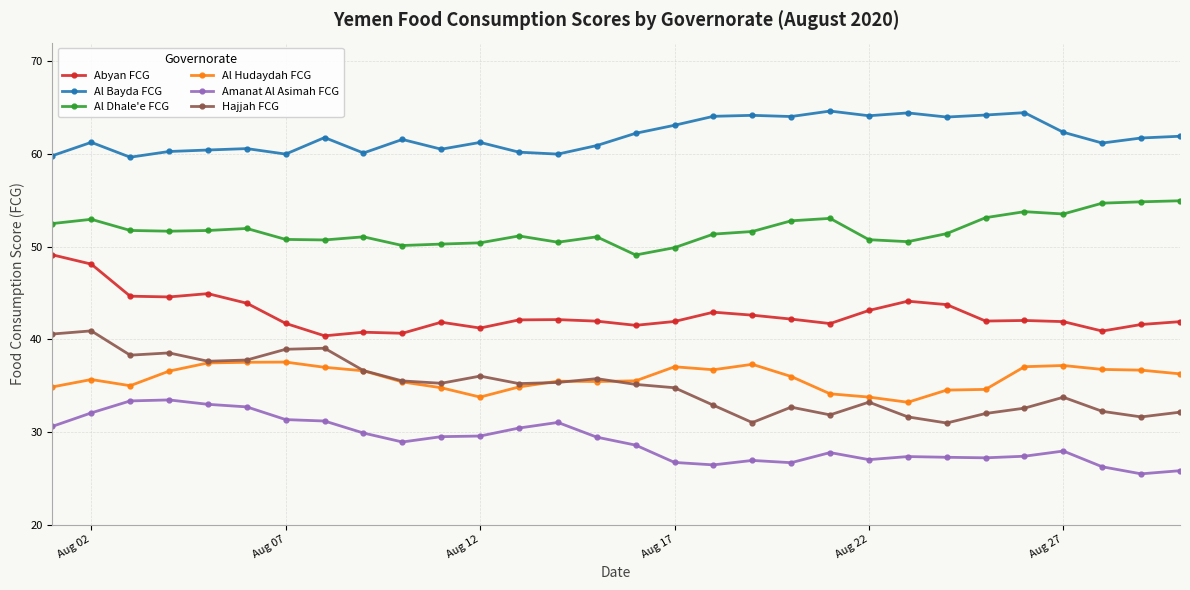

What is the value of the Amanat Al Asimah FCG point at the 29th from the left?

25.5